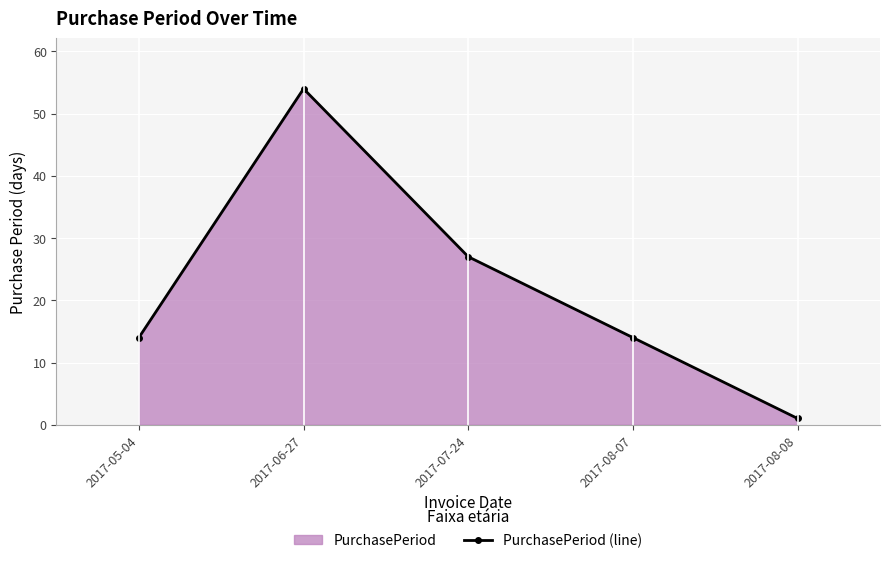

Which category has the lowest value across all series?

2017-08-08